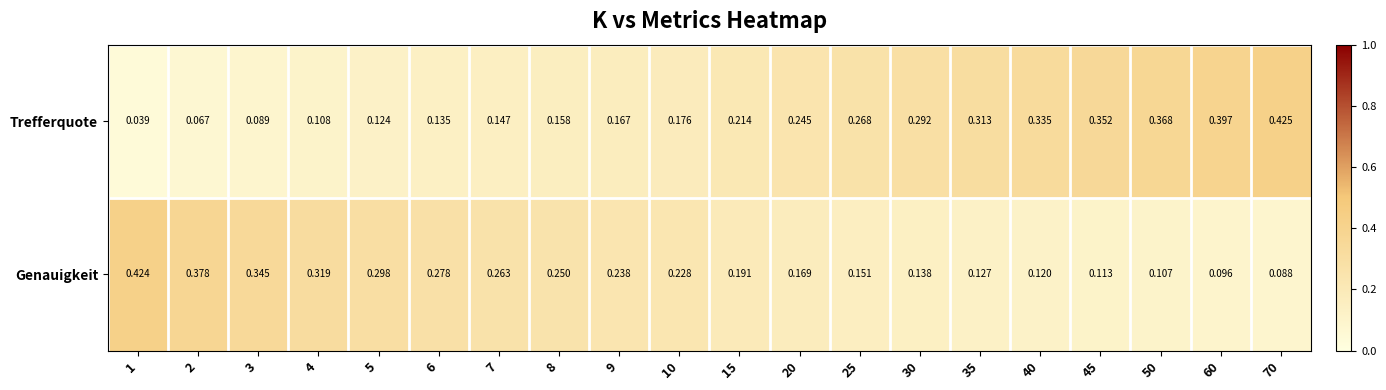

Count the number of categories in the chart.

20